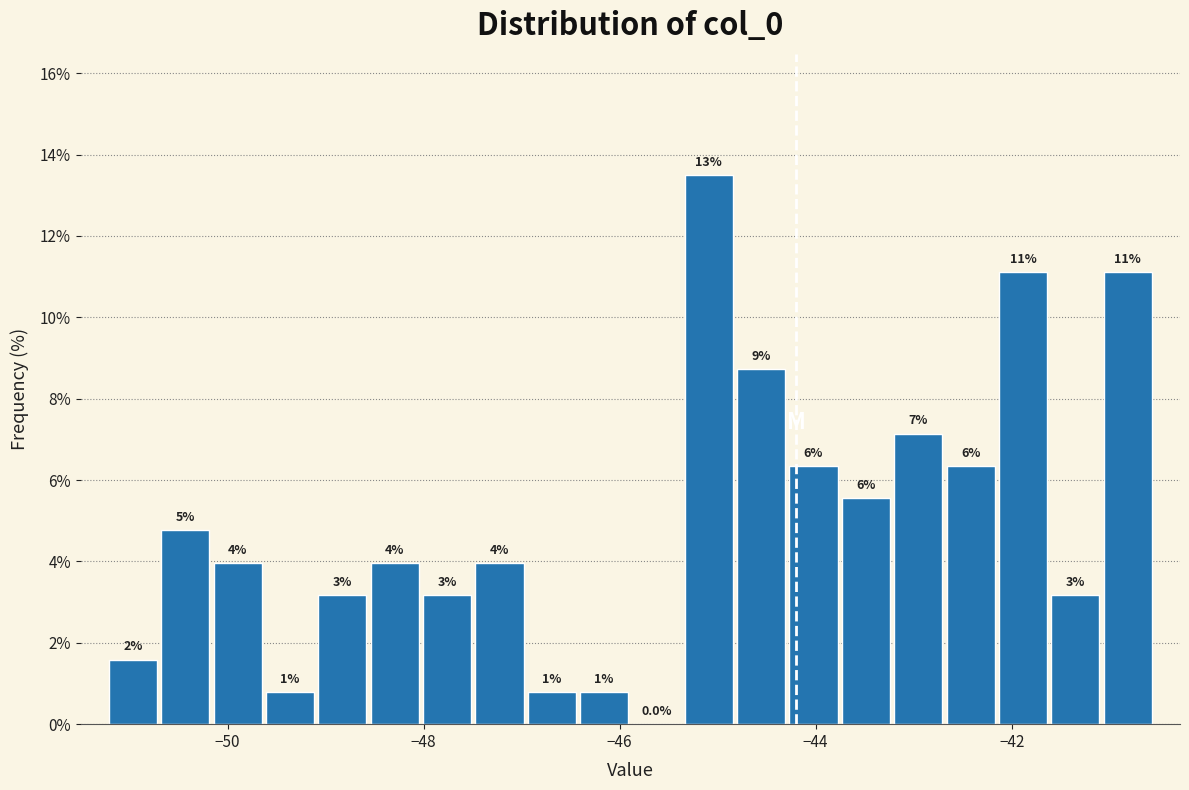

Read against the x-axis, roughly where is the centre of the tallest bar?

-45.0